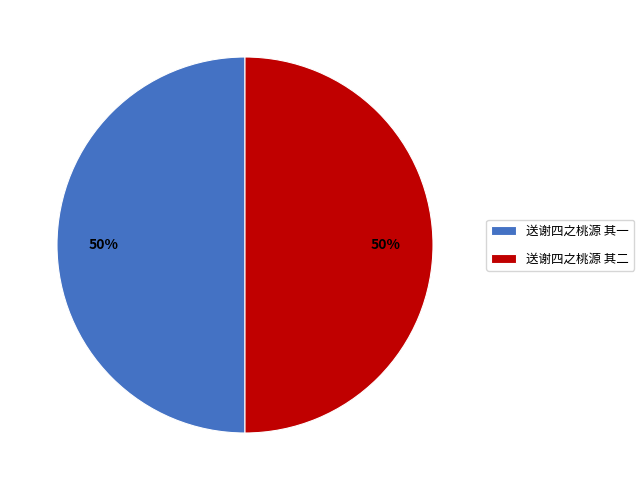

Do 送谢四之桃源 其二 and 送谢四之桃源 其一 together represent more than half of the pie?

Yes